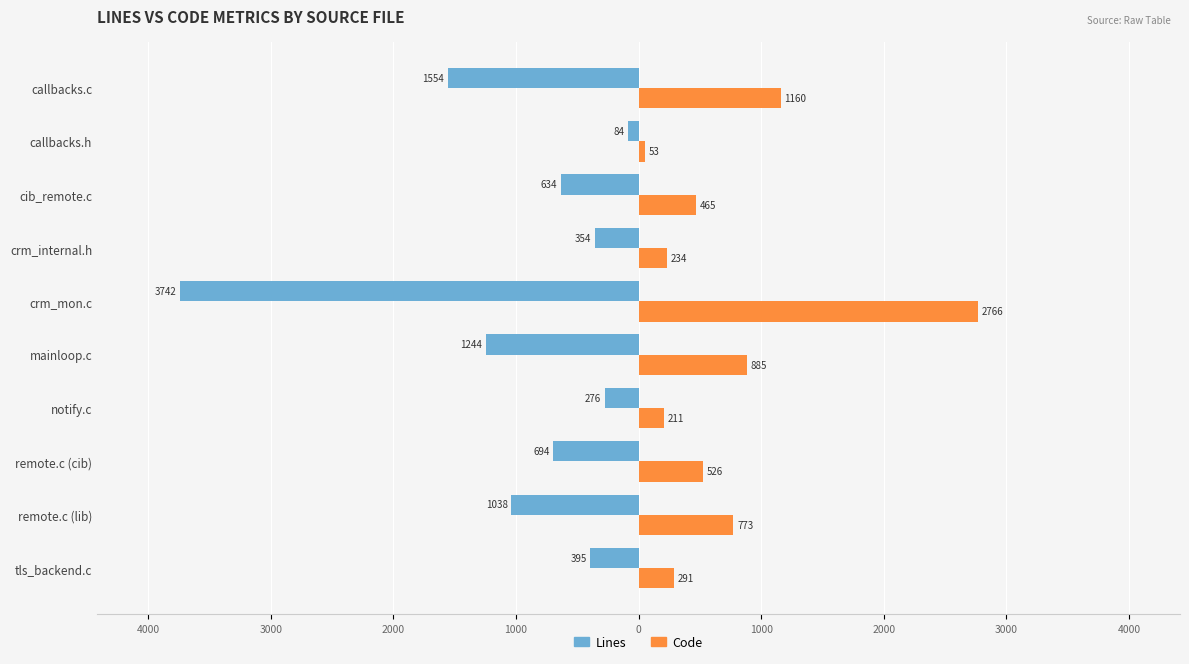

What are all the series names shown in the legend?

Lines, Code